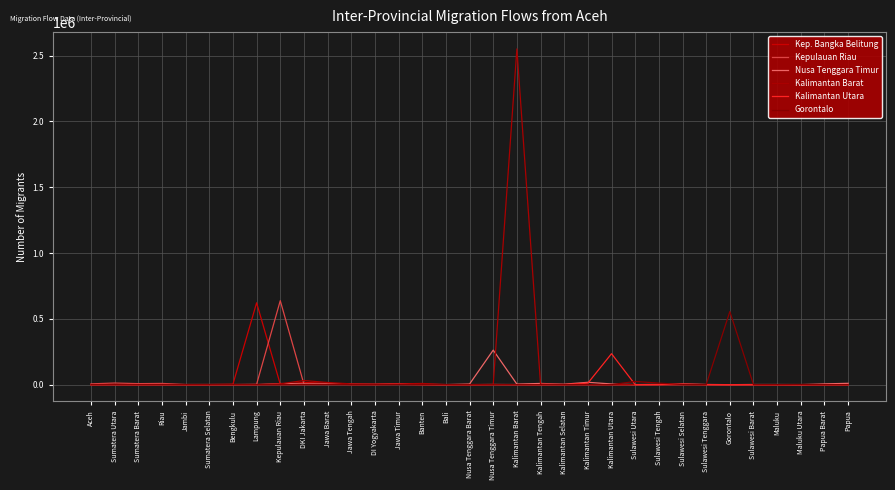

At which label is Nusa Tenggara Timur closest to 131243?

Kalimantan Timur